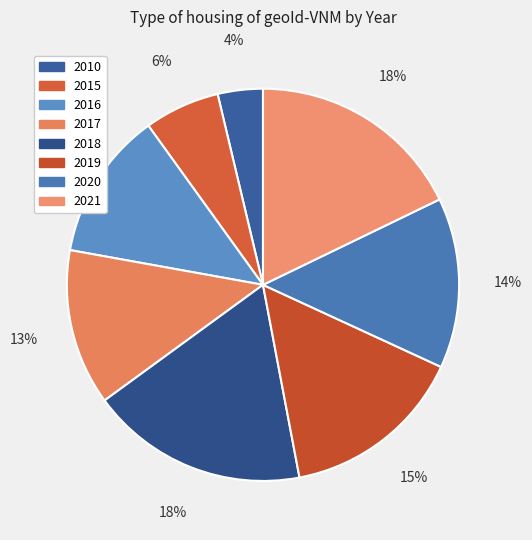

What percentage do 2019 and 2017 together represent?

28.0%